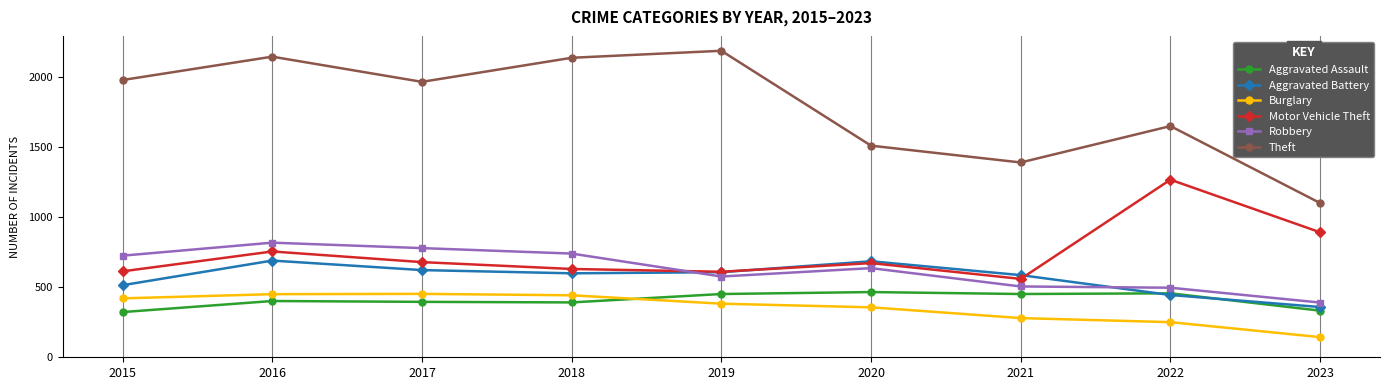

Which series has the widest spread of values?

Theft